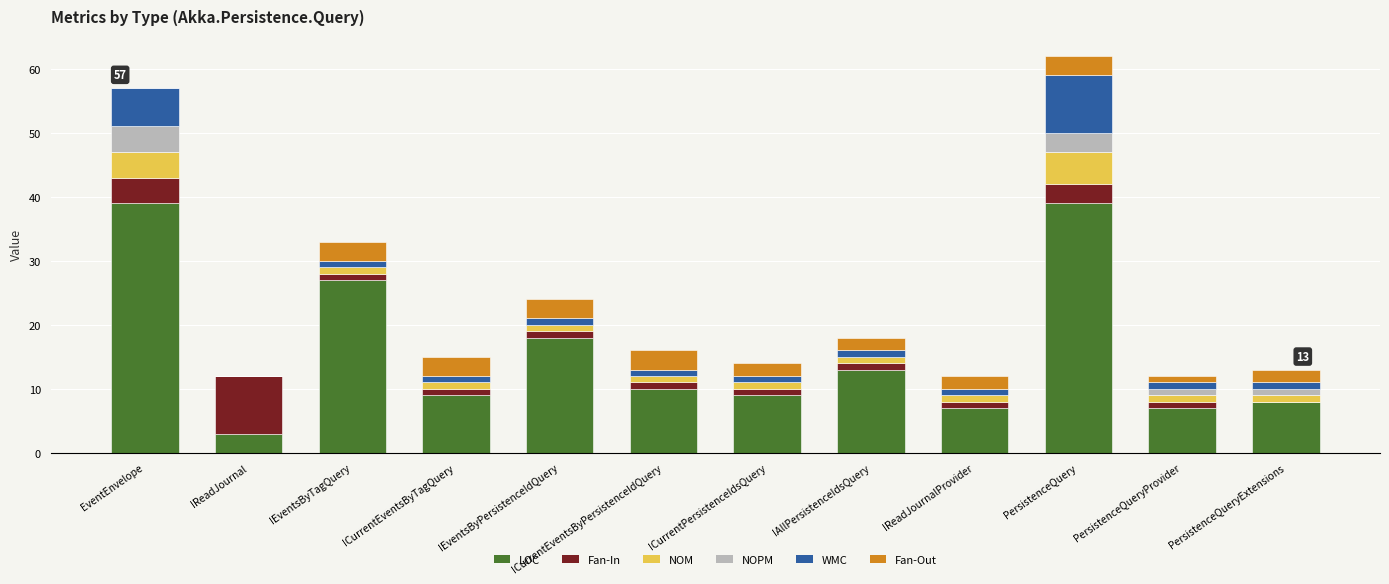

What is the highest value of the LOC series?

39